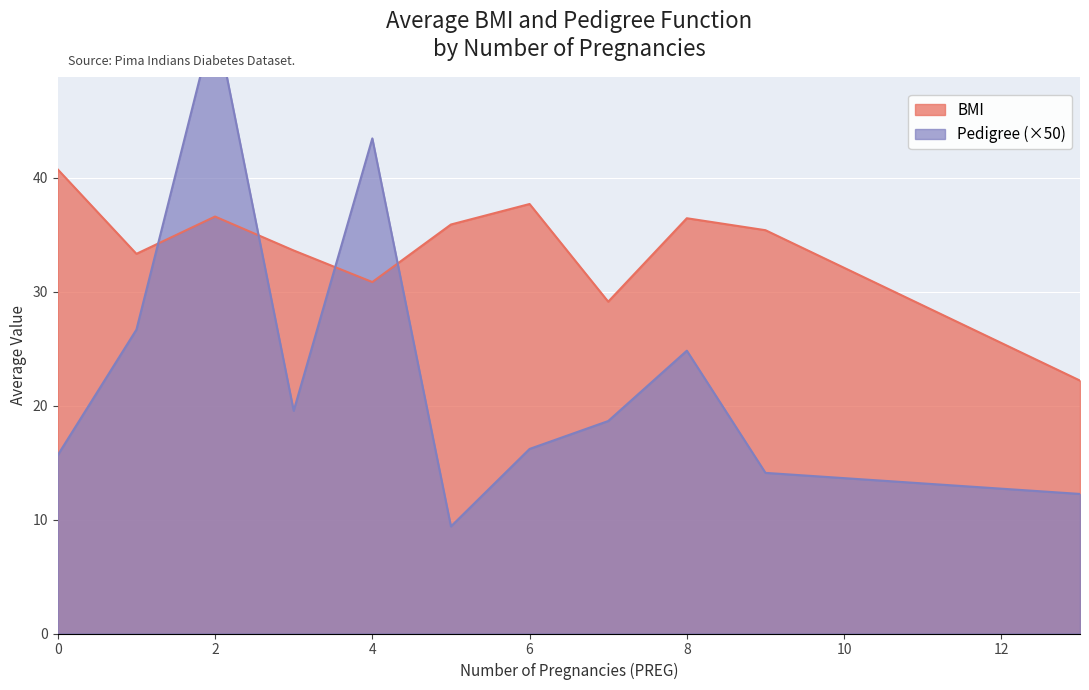

How many lines are shown in the chart?

2